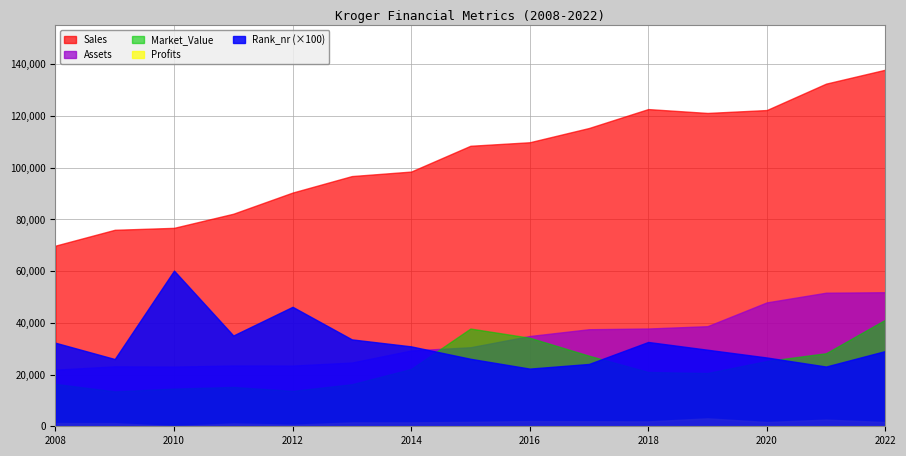

At which label does Sales first exceed 108465?

2016